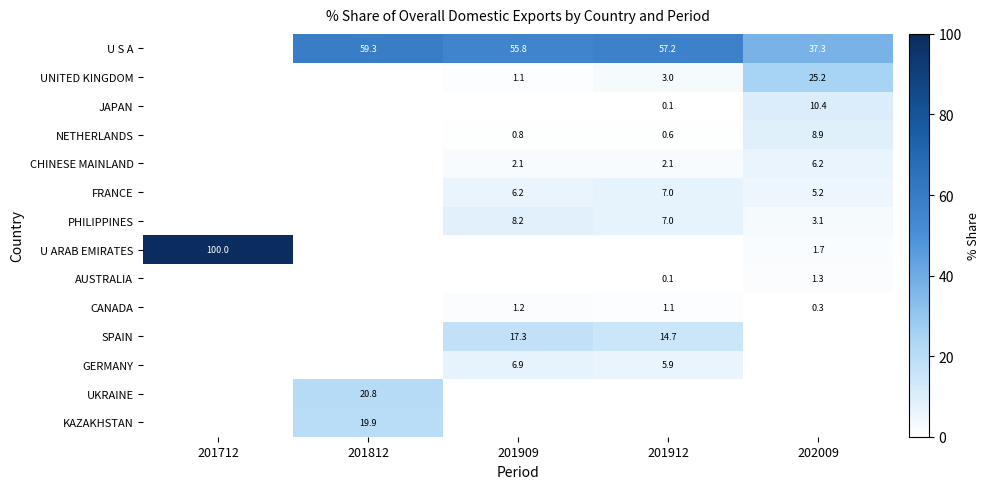

Between 202009 and 201909, which is larger?

201909